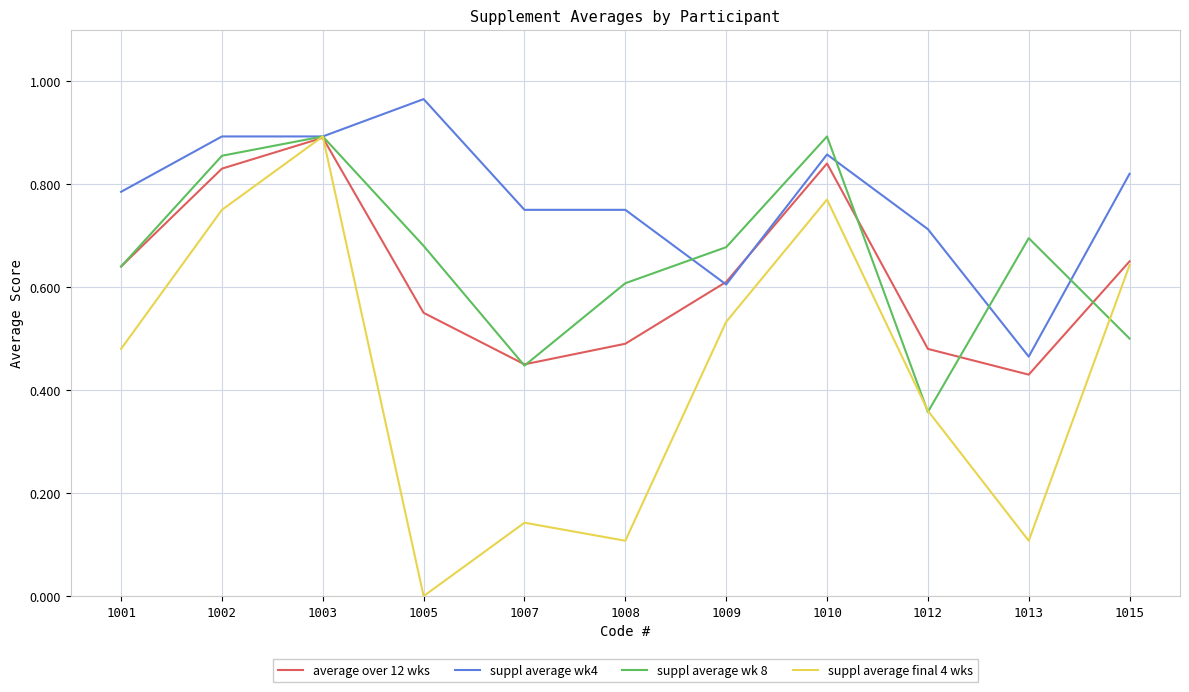

Is the value of suppl average final 4 wks at 1008 greater than the value of suppl average wk4 at 1013?

No